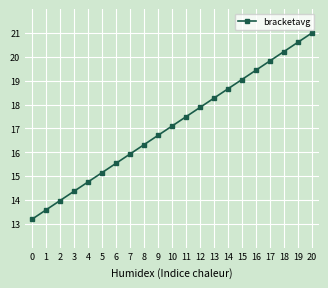

Approximately how many times larger is the value at 4 compared to 5?

1.0